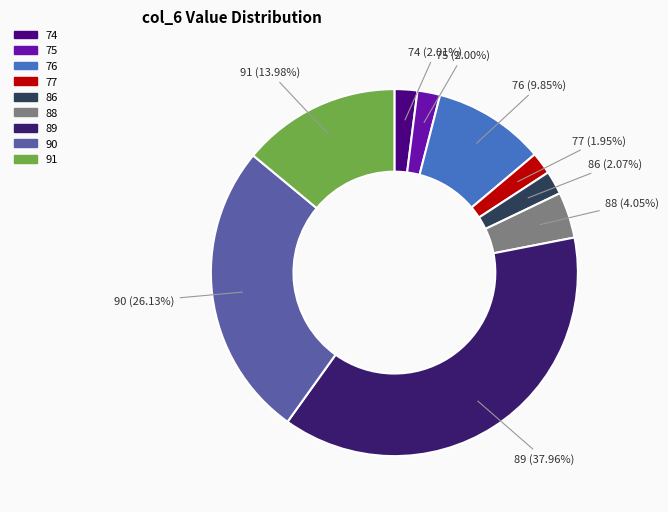

Approximately how many times larger is the value at 75 compared to 74?

1.0